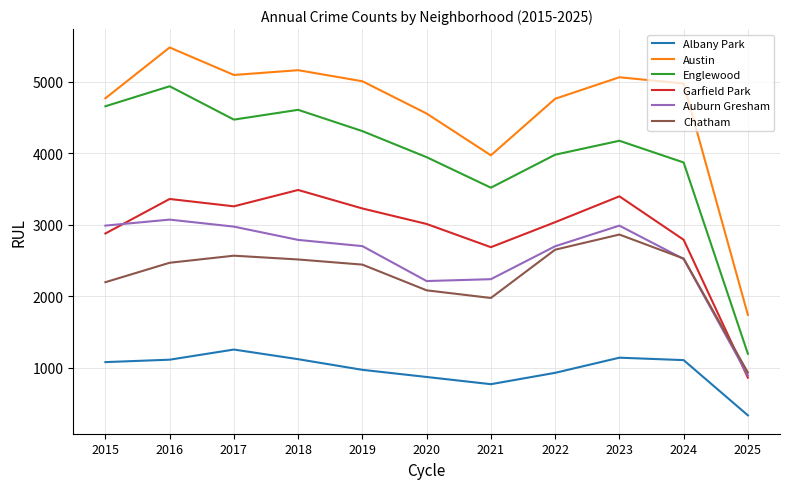

What is the average value of the Garfield Park series?

2907